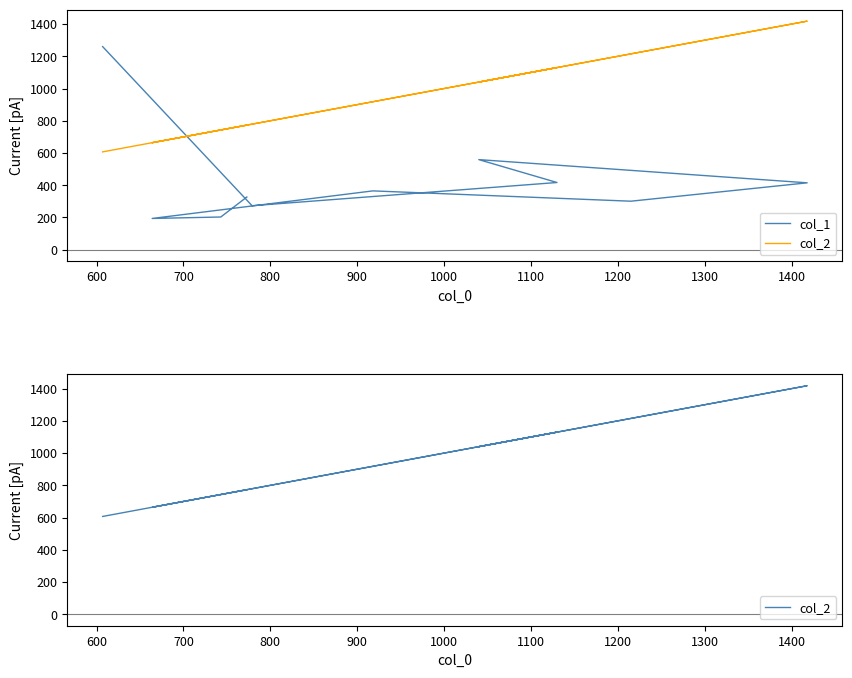

How many data points does each series have?

10